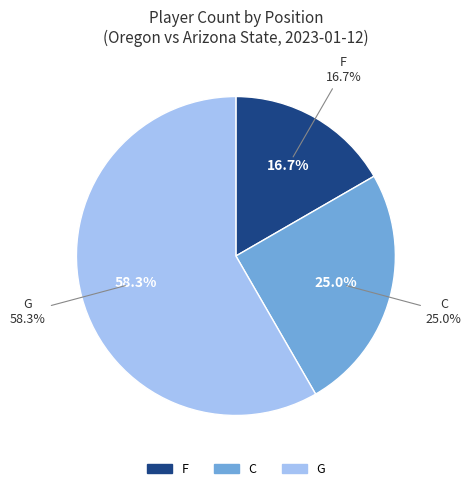

How many segments does this pie chart have?

3